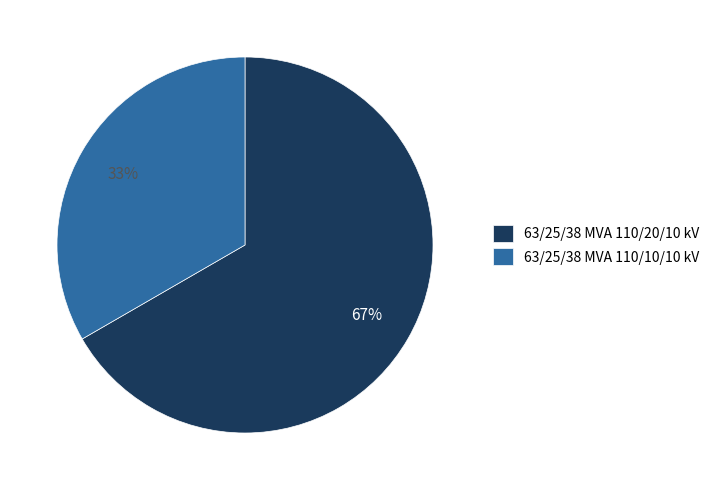

What is the majority slice?

63/25/38 MVA 110/20/10 kV